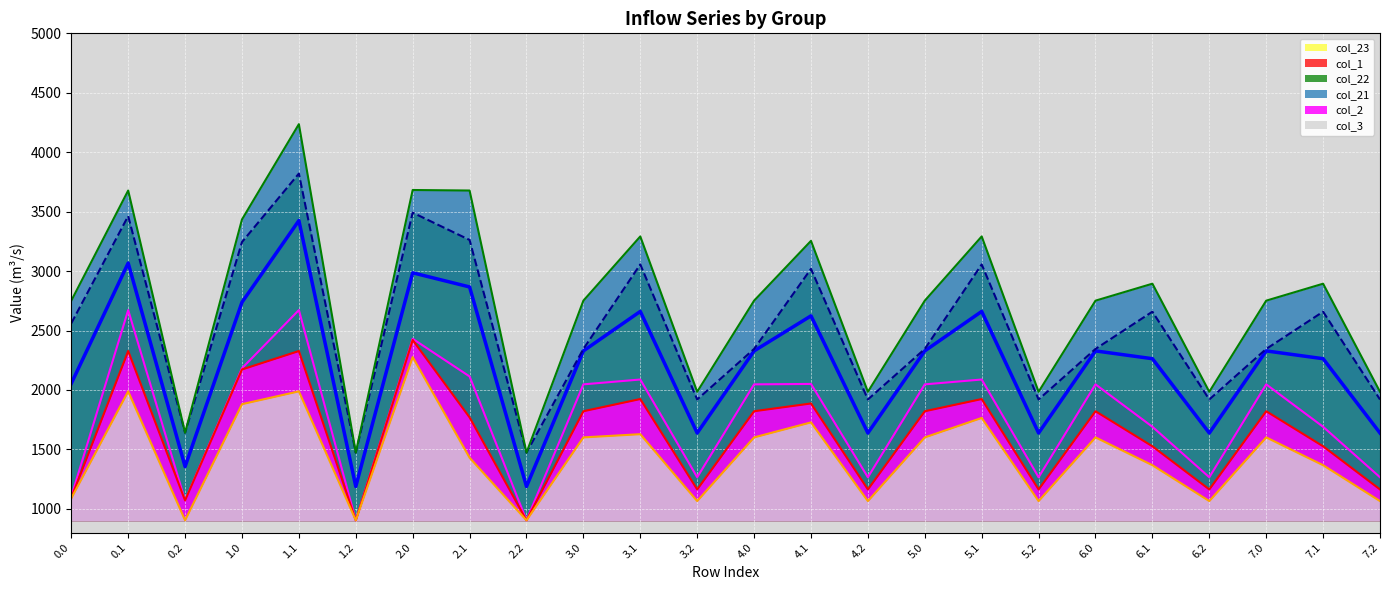

What is the sum of the col_1 line values at 2.0 and 1.2?

3333.5